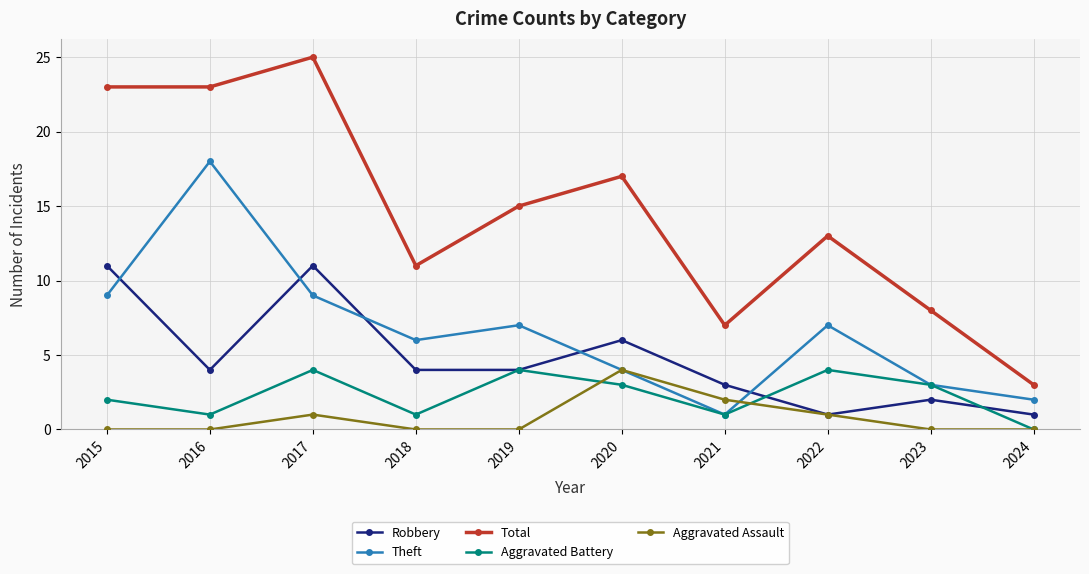

What is the difference between the highest and lowest values at 2022?

12